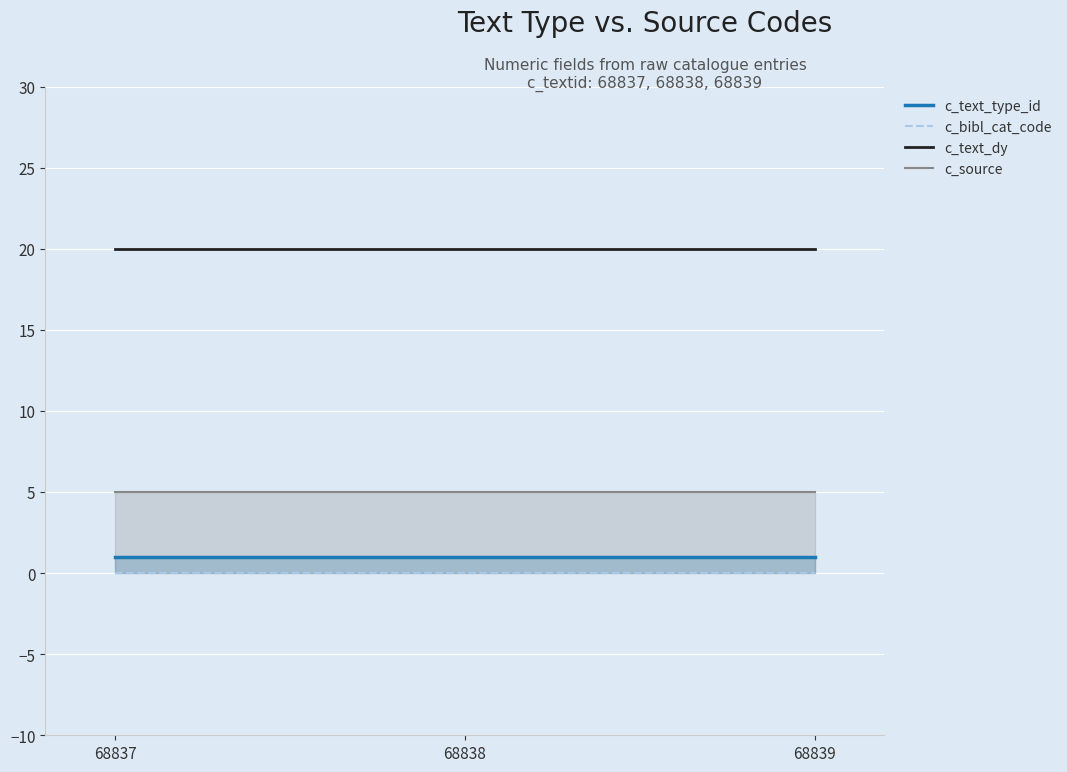

Reading right to left, transcribe all the data shown in this chart.

c_text_type_id: 68839=1	68838=1	68837=1
c_bibl_cat_code: 68839=0	68838=0	68837=0
c_text_dy: 68839=20	68838=20	68837=20
c_source: 68839=5	68838=5	68837=5